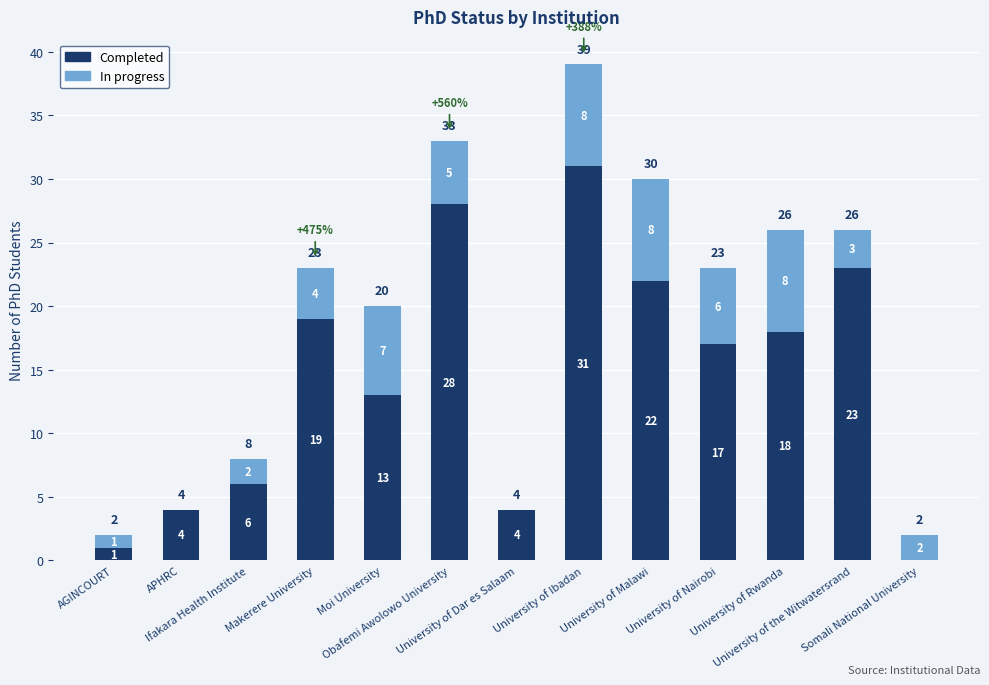

What is the highest value of the Completed series?

31